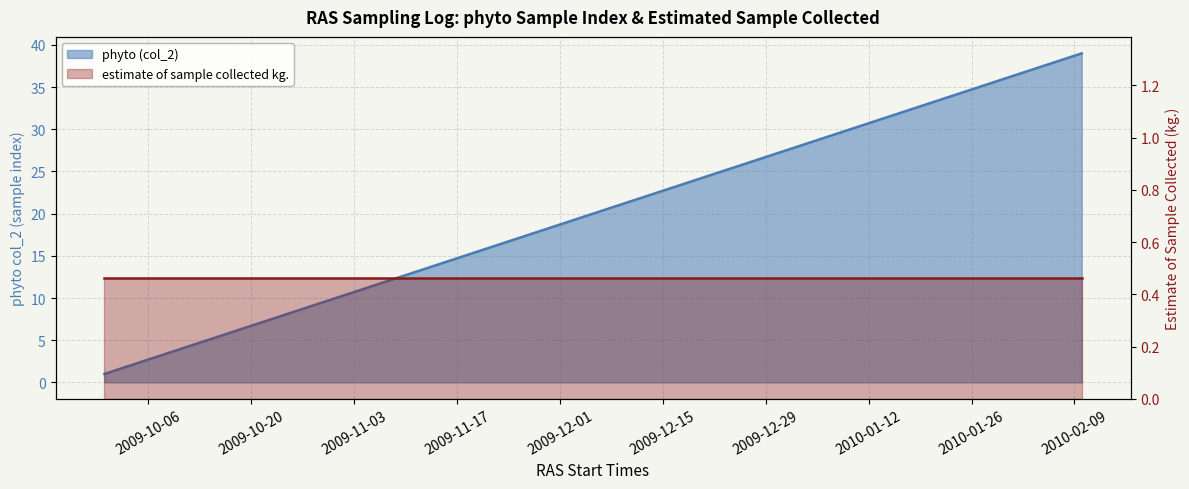

Which series has the largest range (max minus min)?

phyto (col_2)